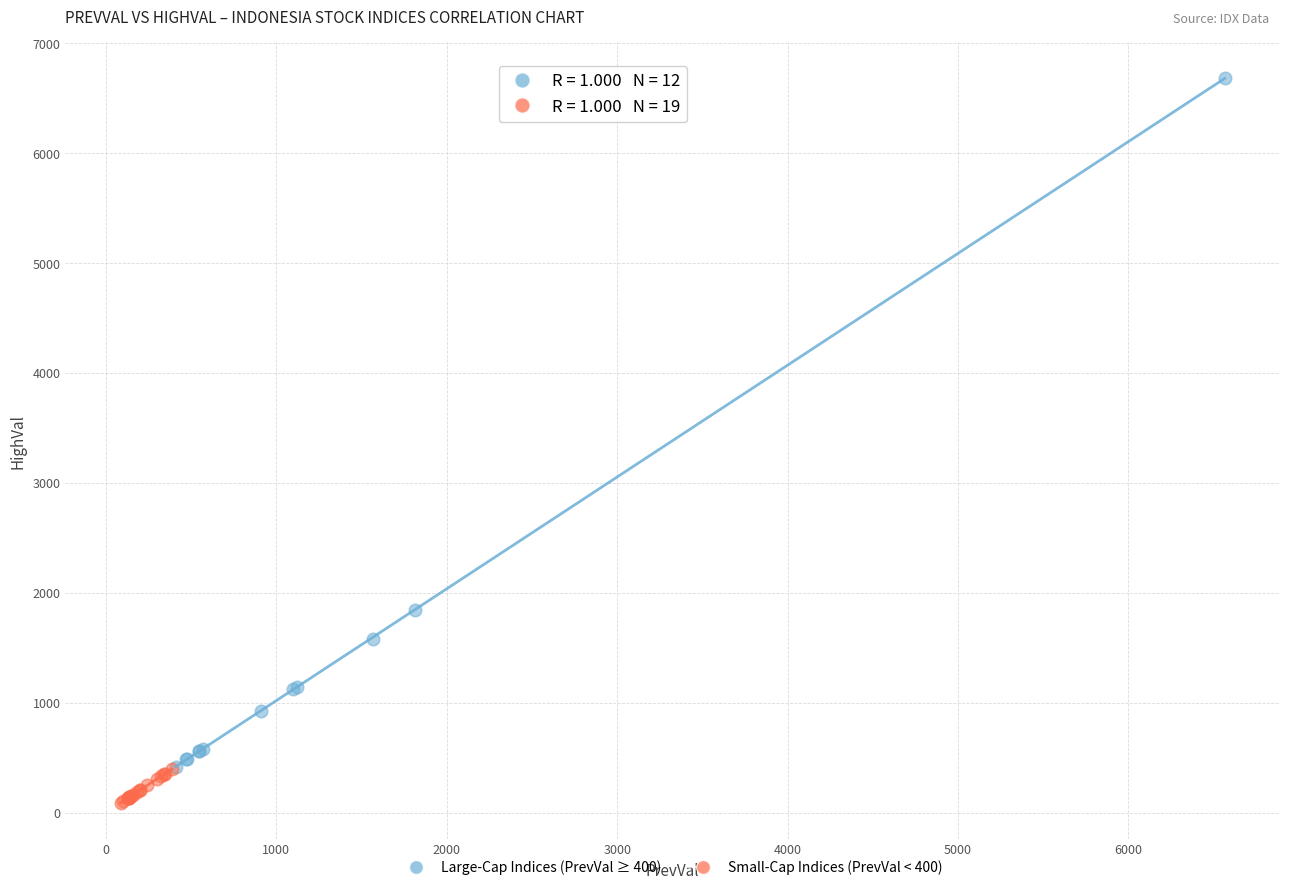

Which series contains the lowest Y value?

Small-Cap Indices (PrevVal < 400)